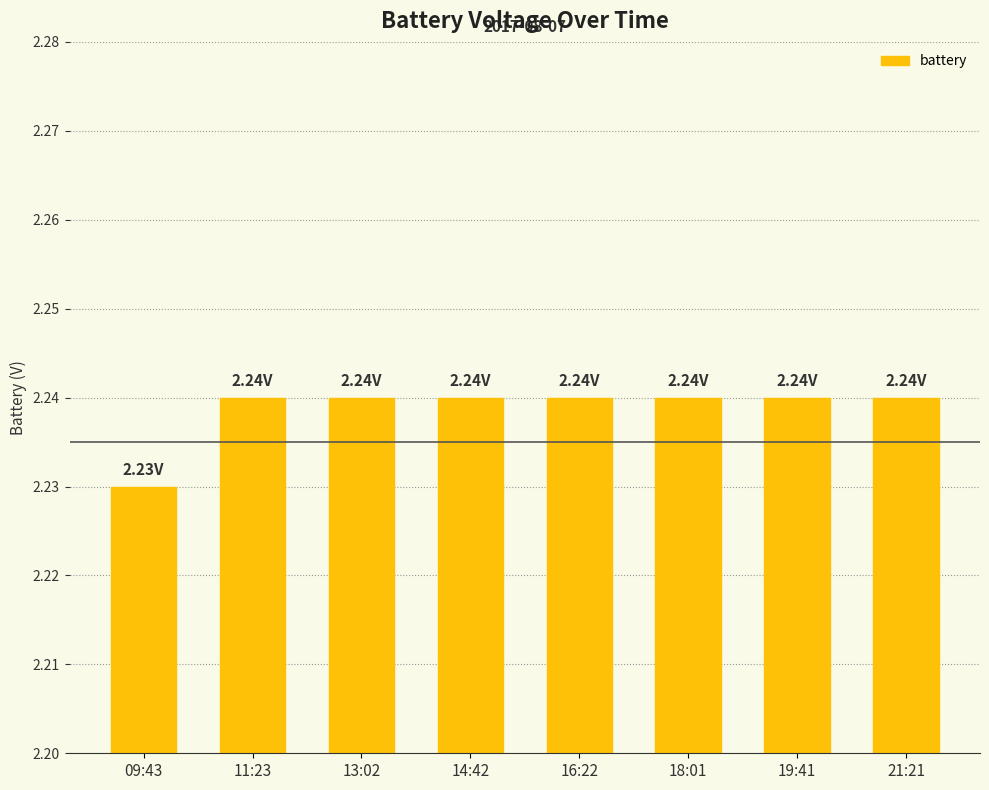

Approximately how many times larger is the value at 18:01 compared to 16:22?

1.0